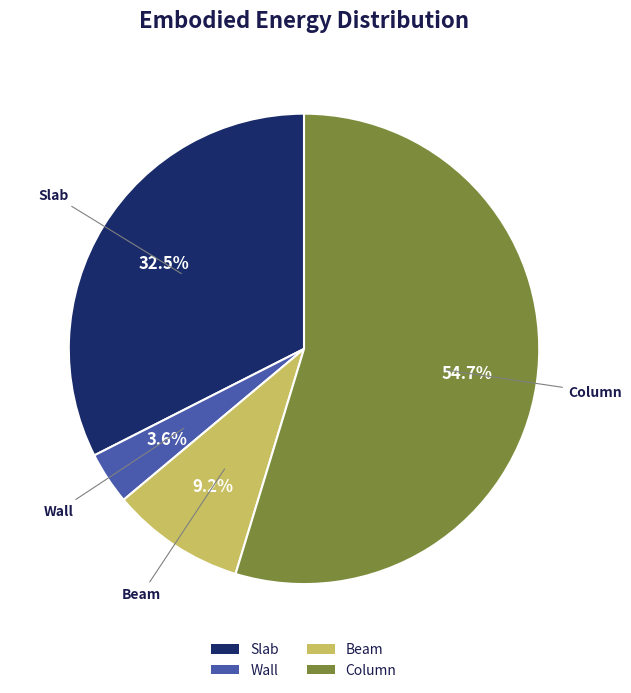

Which category has the biggest portion of the pie?

Column